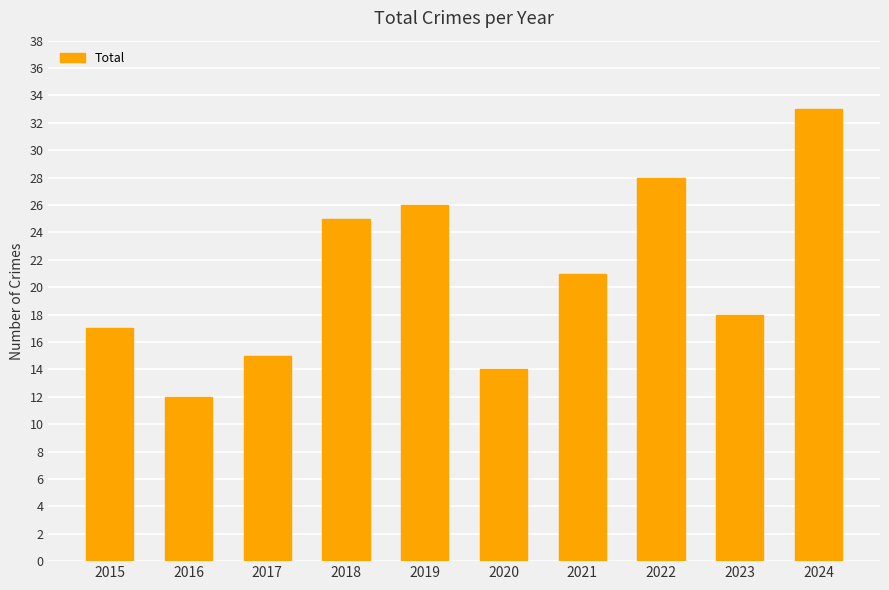

Reading left to right, list all the values displayed in this chart.

17	12	15	25	26	14	21	28	18	33